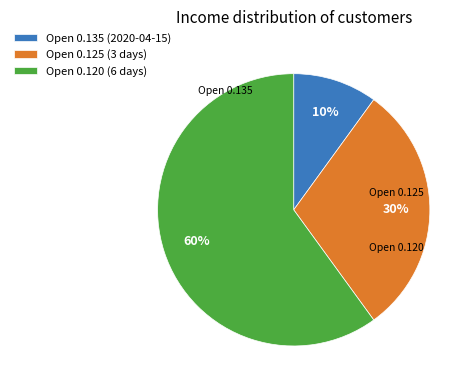

Which slice is the smallest?

Open 0.135 (2020-04-15)